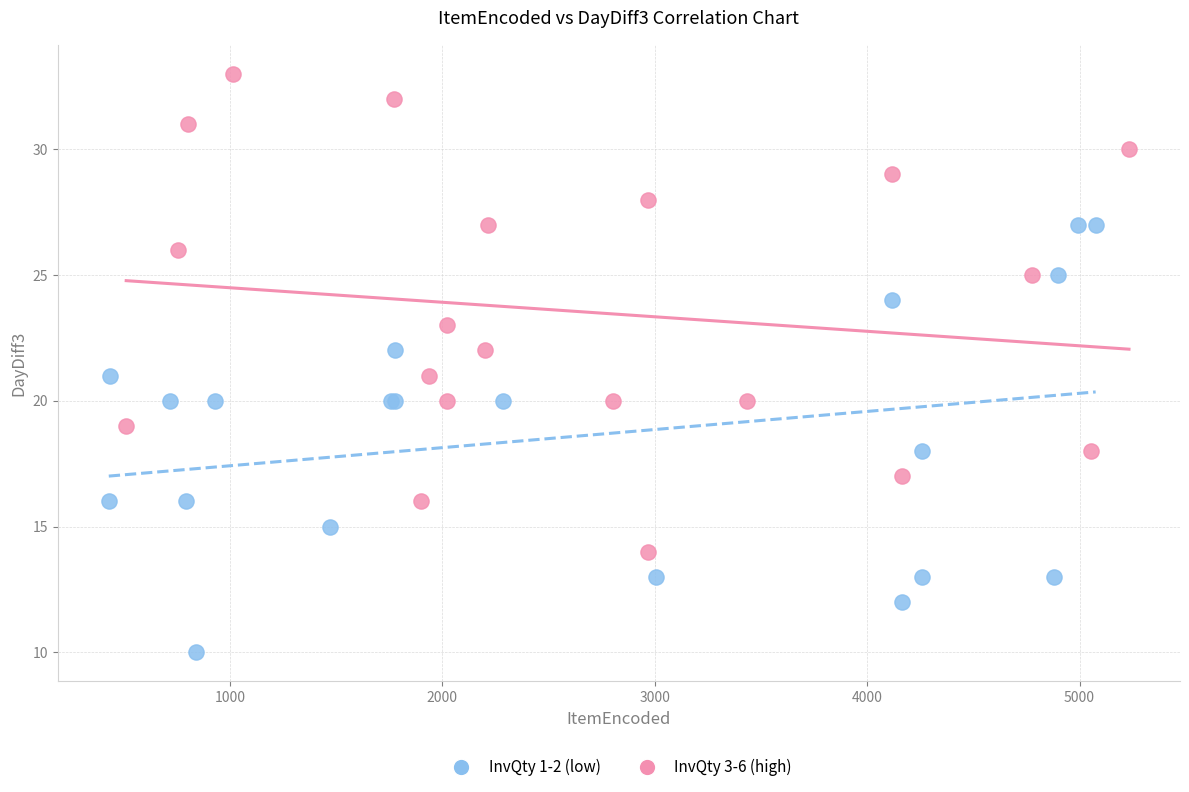

Which series has the largest Y range (max minus min)?

InvQty 3-6 (high)